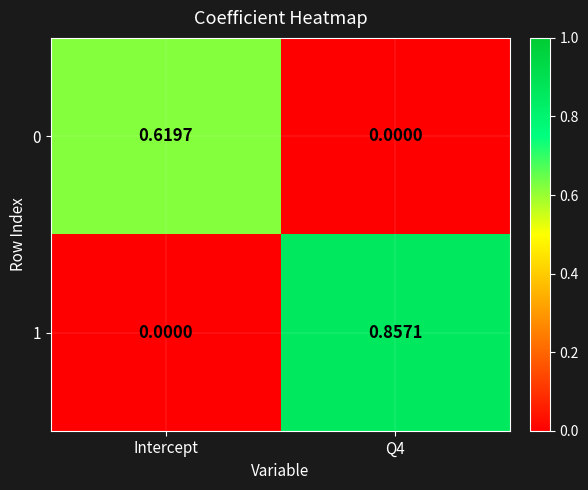

Is the value of 1 at Q4 greater than the value of 0 at Intercept?

Yes